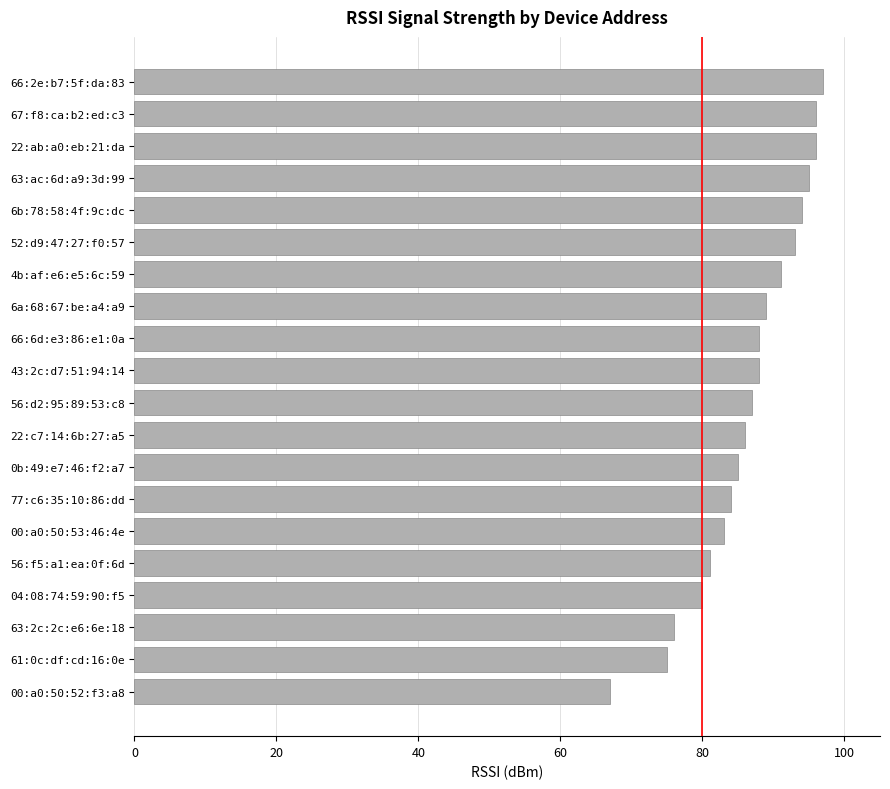

What is the average value?

87